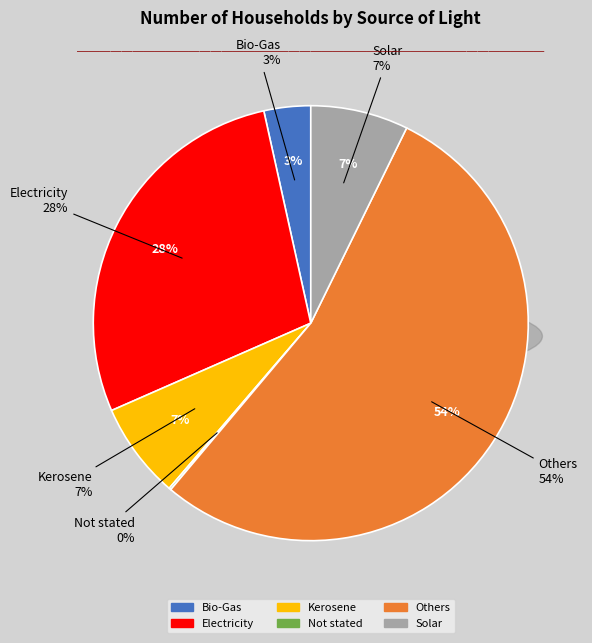

What is the total percentage of Electricity and Not stated?

28.3%